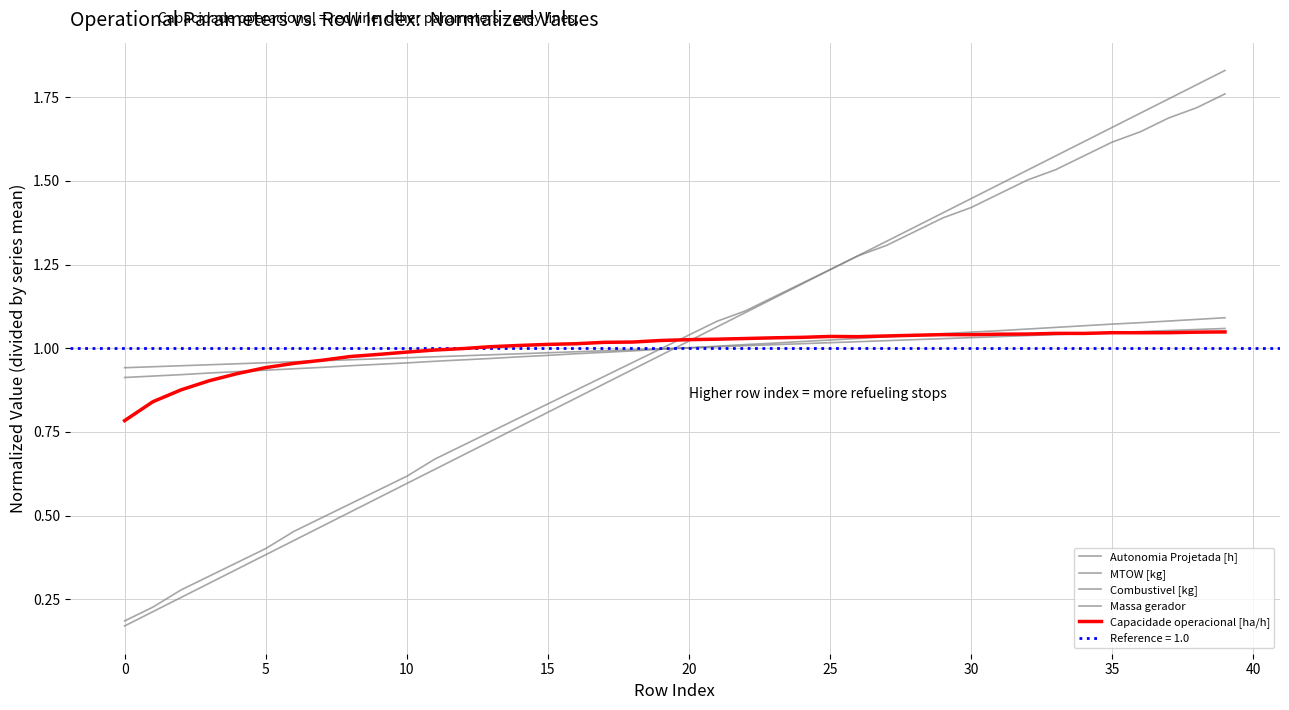

Which series has the widest spread of values?

Combustivel [kg]